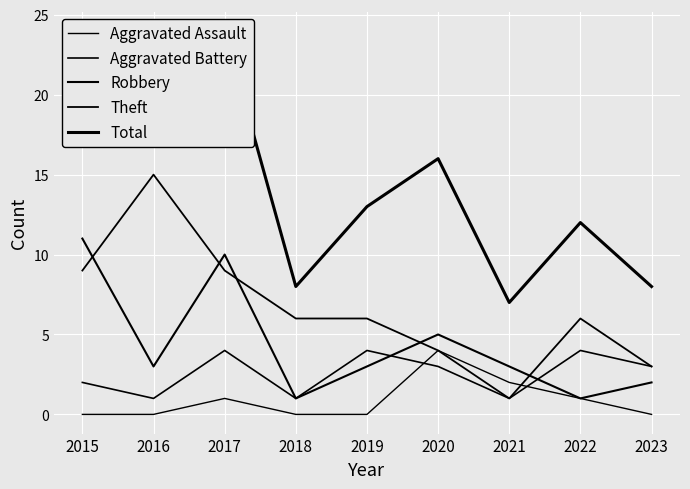

True or false: Aggravated Battery and Aggravated Assault cross at least once.

True